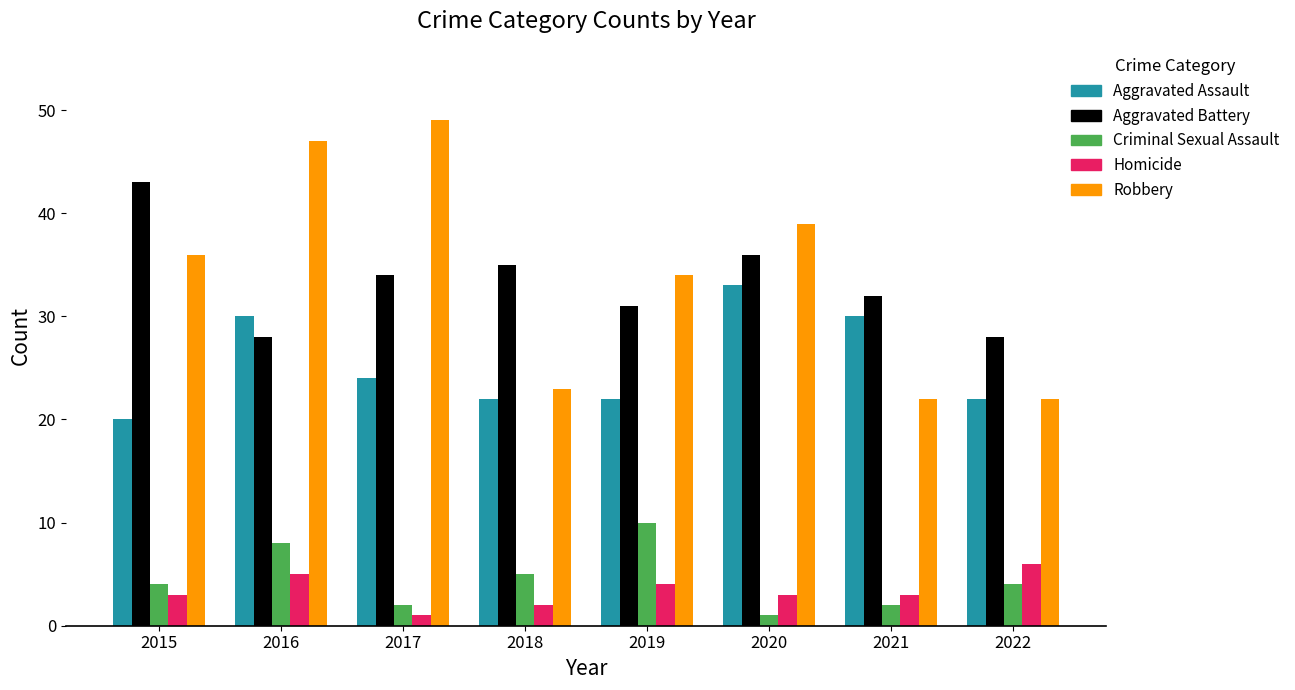

How many groups of bars are there?

8